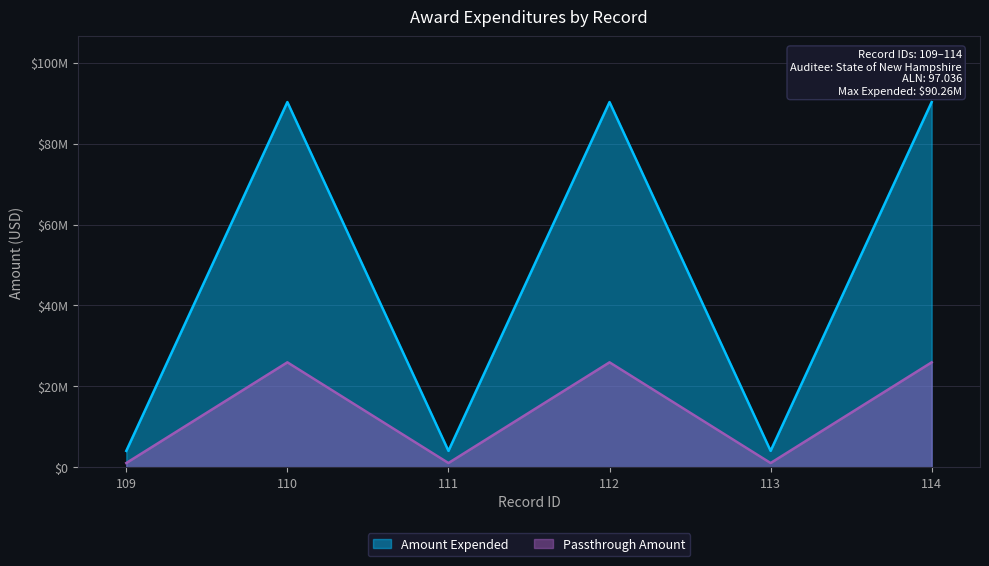

The value of amount_expended at 113 is 4083063. True or false?

True